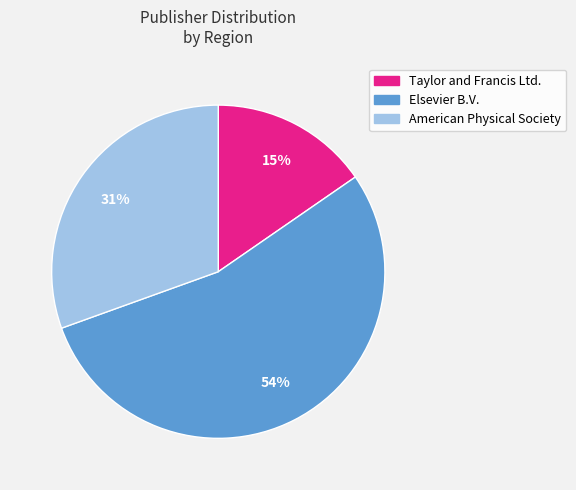

True or false: American Physical Society accounts for 31% of the total.

True